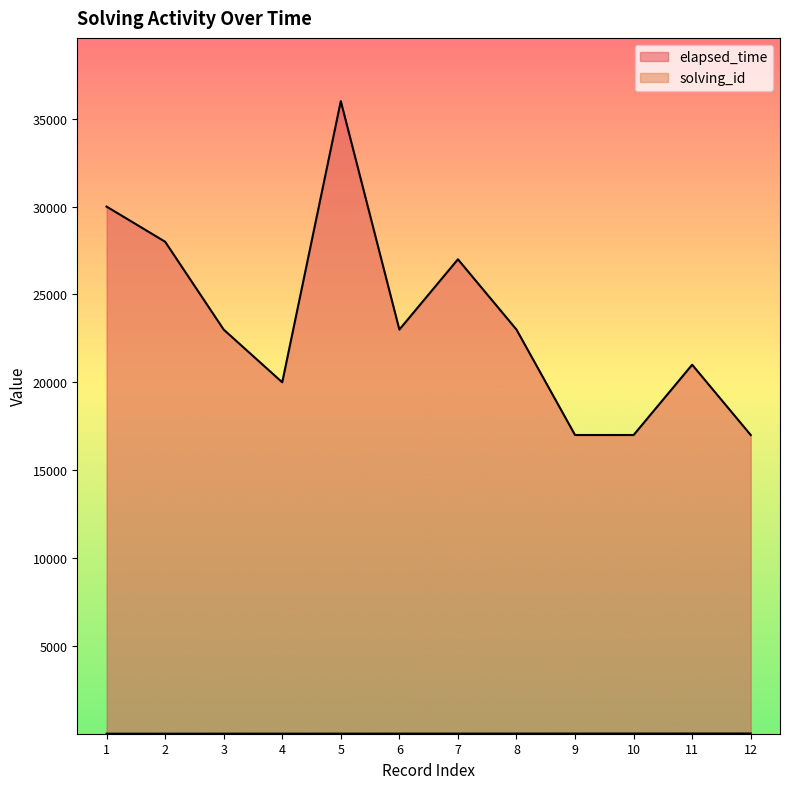

Which series has the largest total across all categories?

elapsed_time